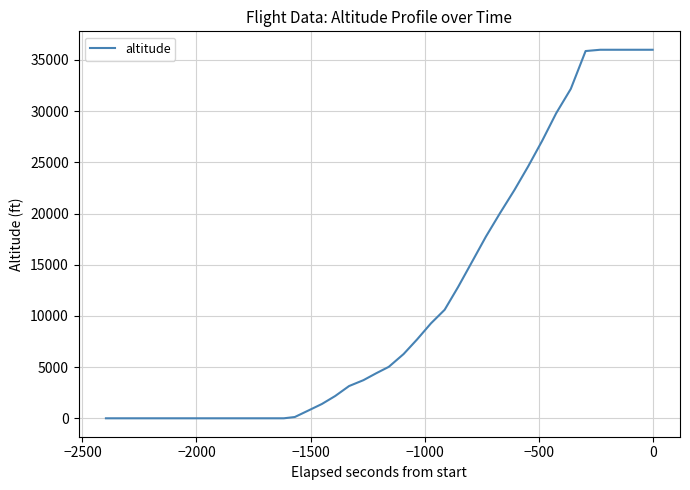

What is the greatest value displayed?

36000